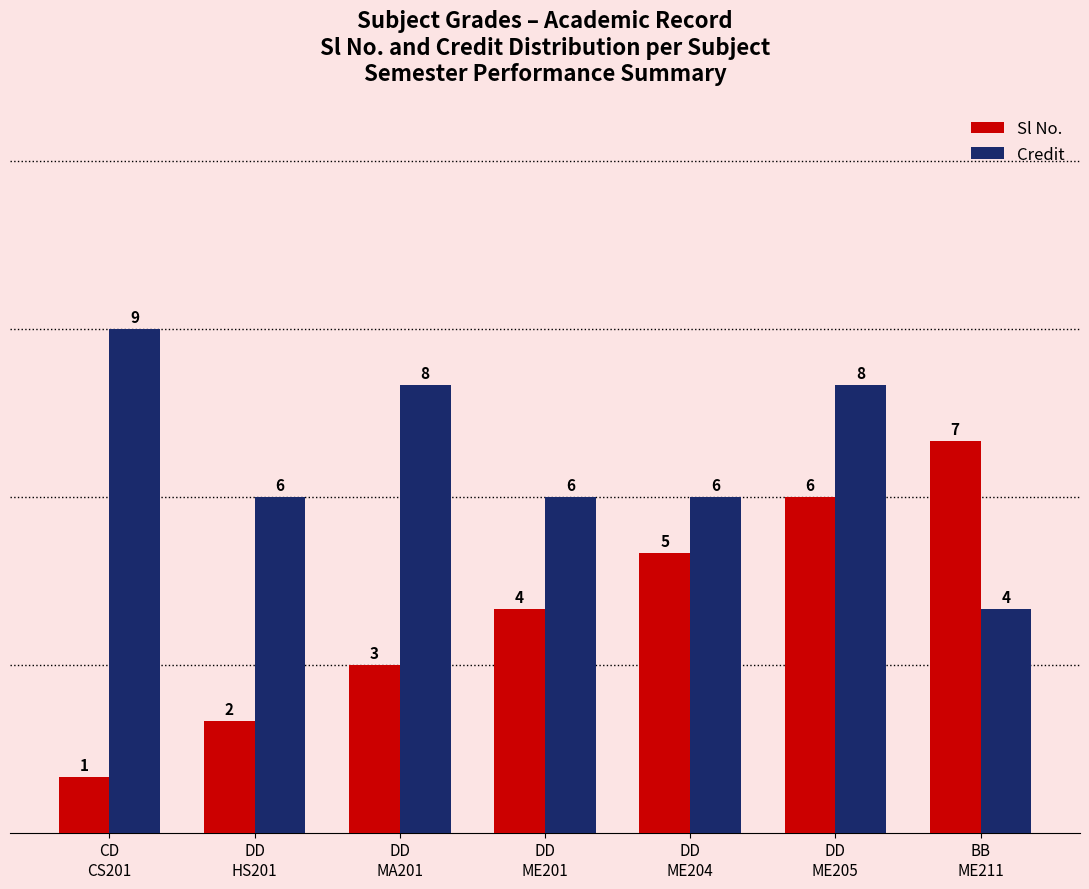

The Credit series shows 3 at CD
CS201. True or false?

False